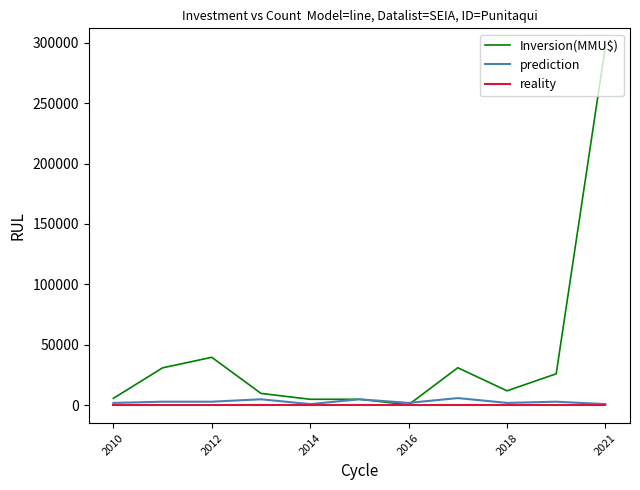

What is the sum of all Inversion(MMU$) values?

463053